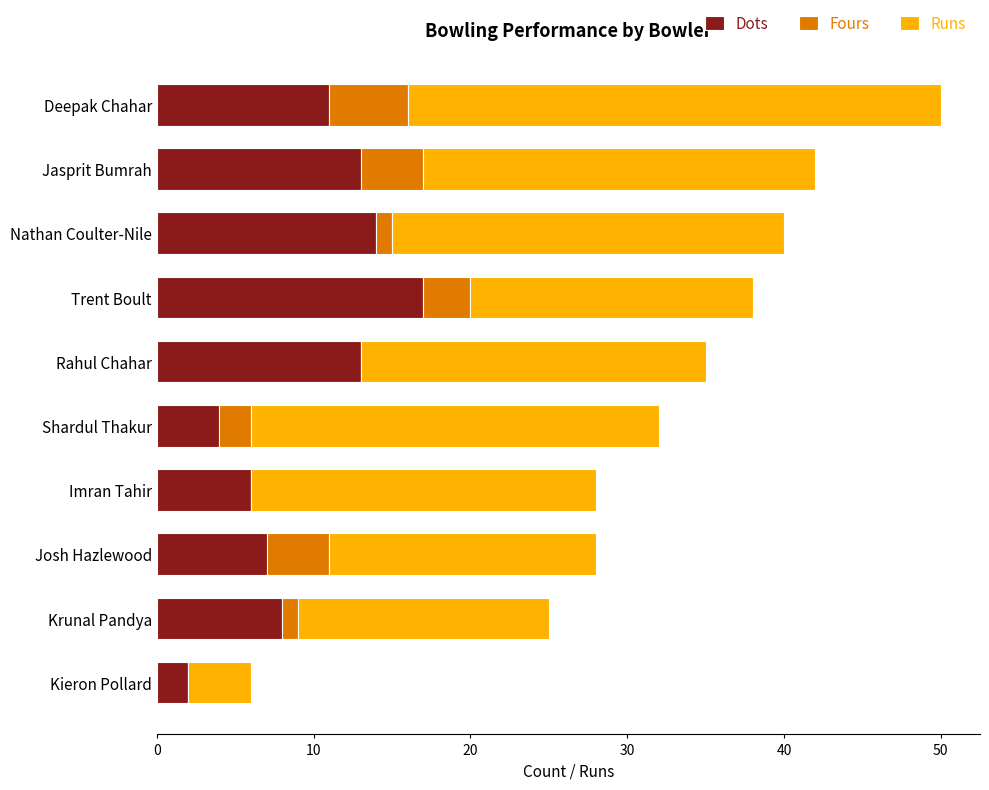

What is the maximum value for Dots?

17